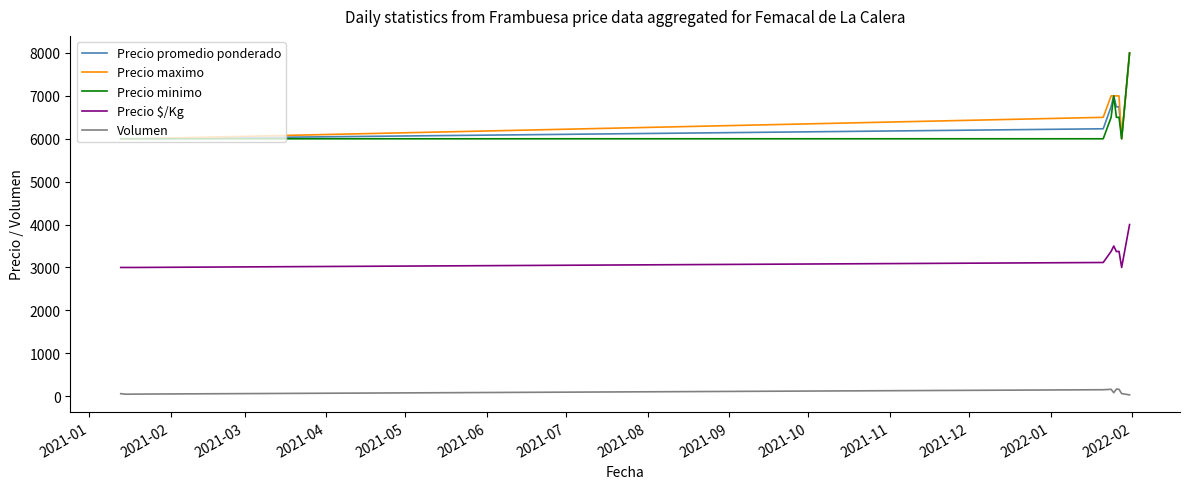

What is the minimum value shown in the chart?

30